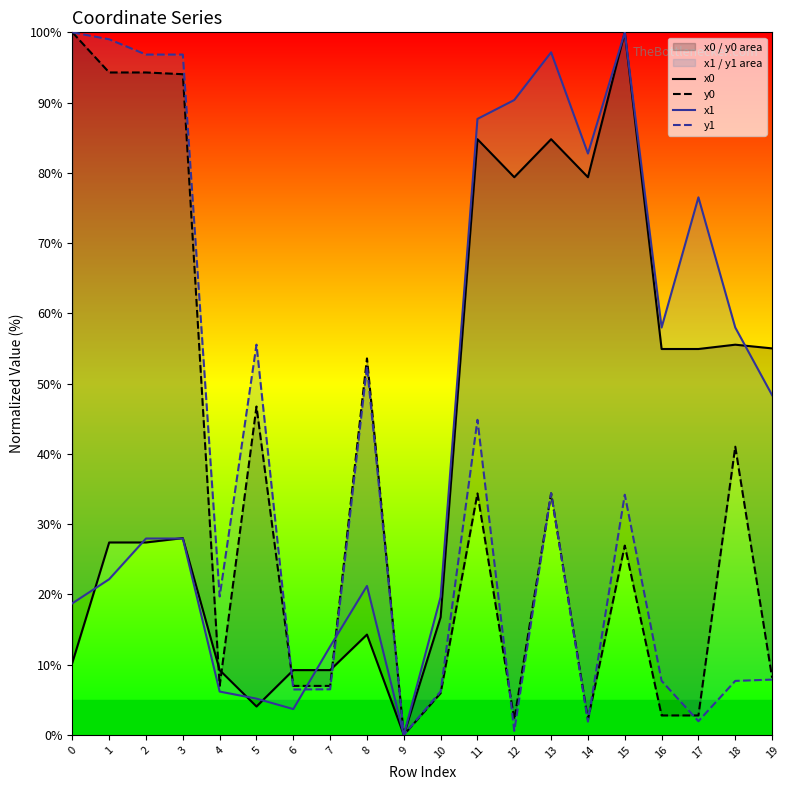

True or false: x0 has more than 0 interior local peaks.

True